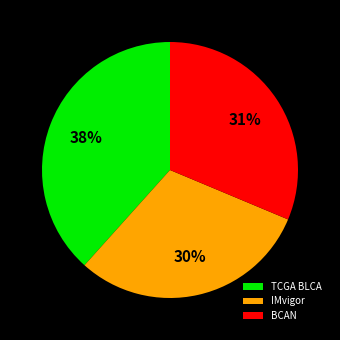

Which category has the smallest portion of the pie?

IMvigor